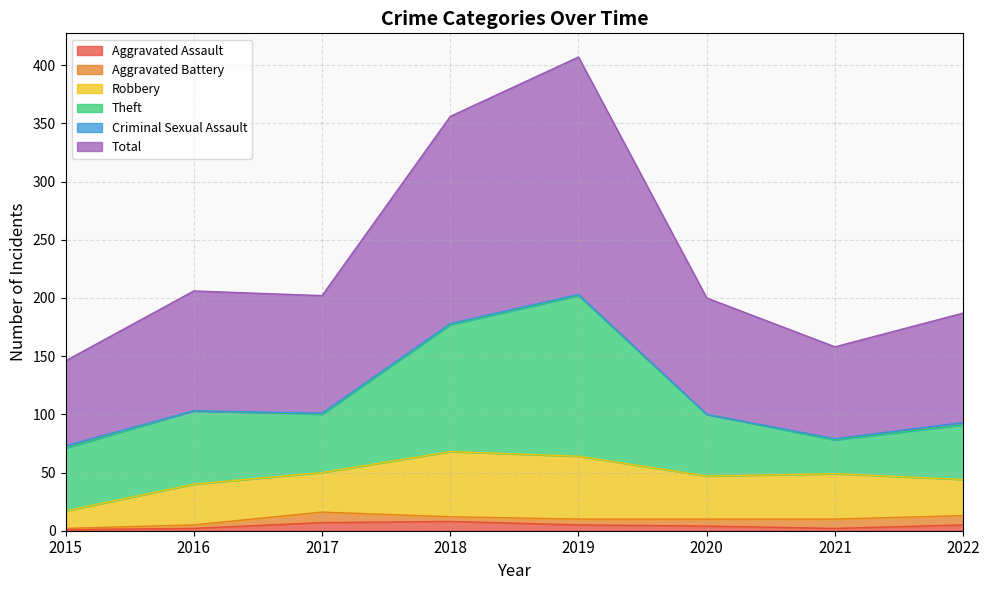

What value does the Robbery series have at 2016?

35